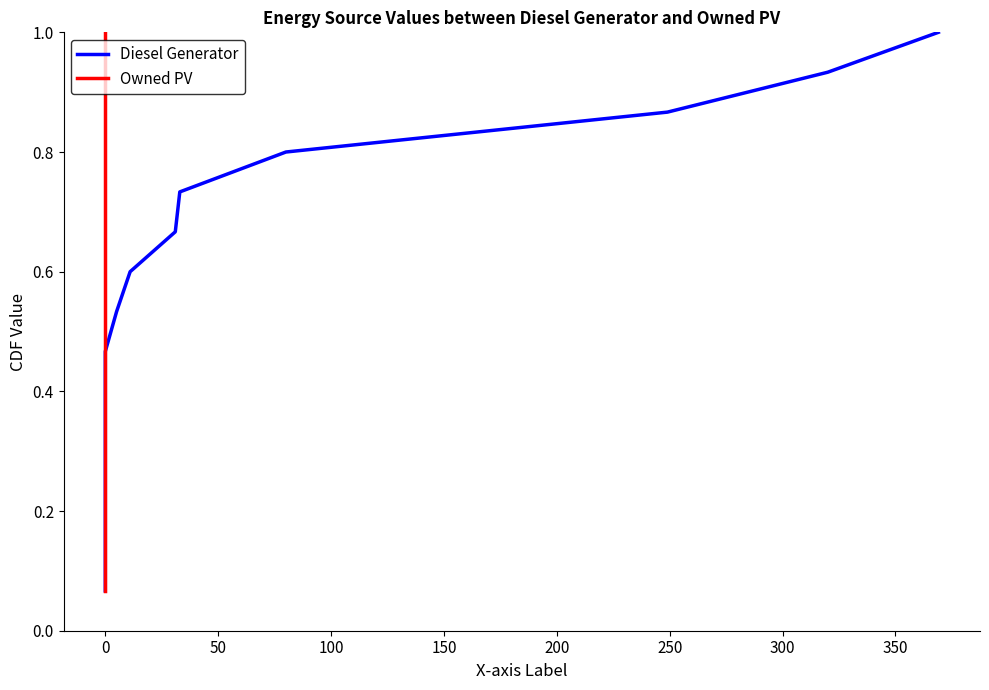

What is the value of the Owned PV point at the 7th from the left?

0.5